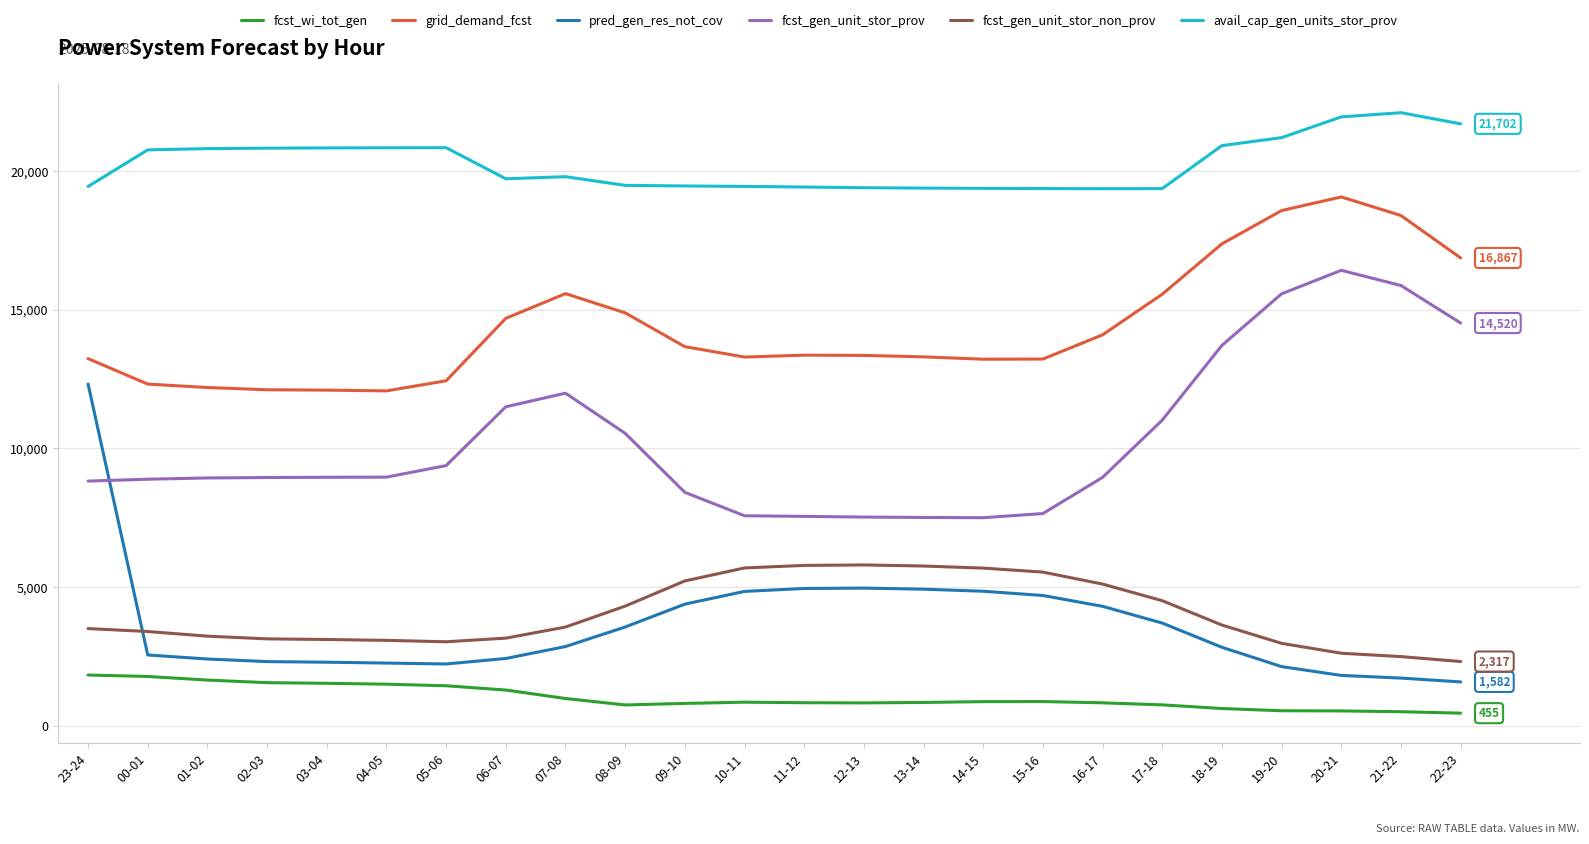

What is the sum of all grid_demand_fcst values?

344999